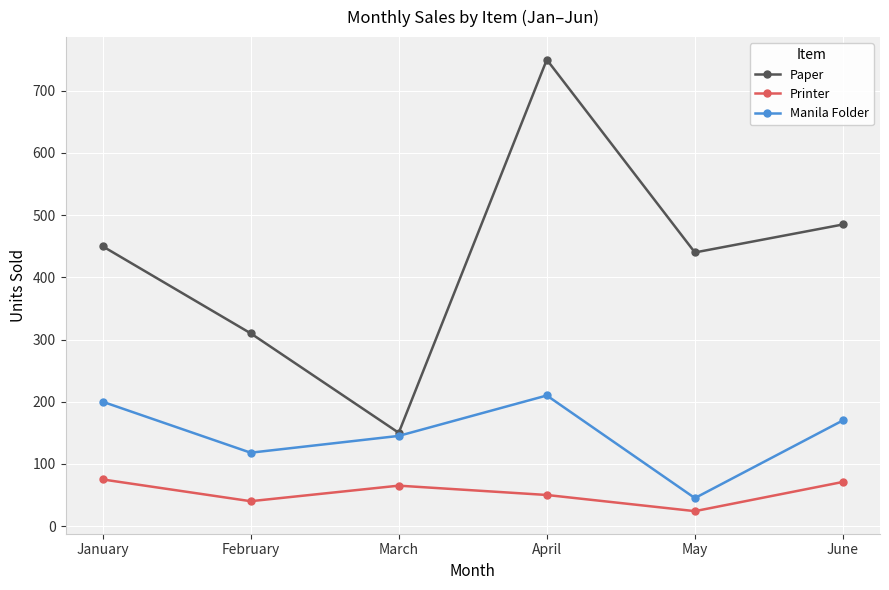

How many lines are shown in the chart?

3